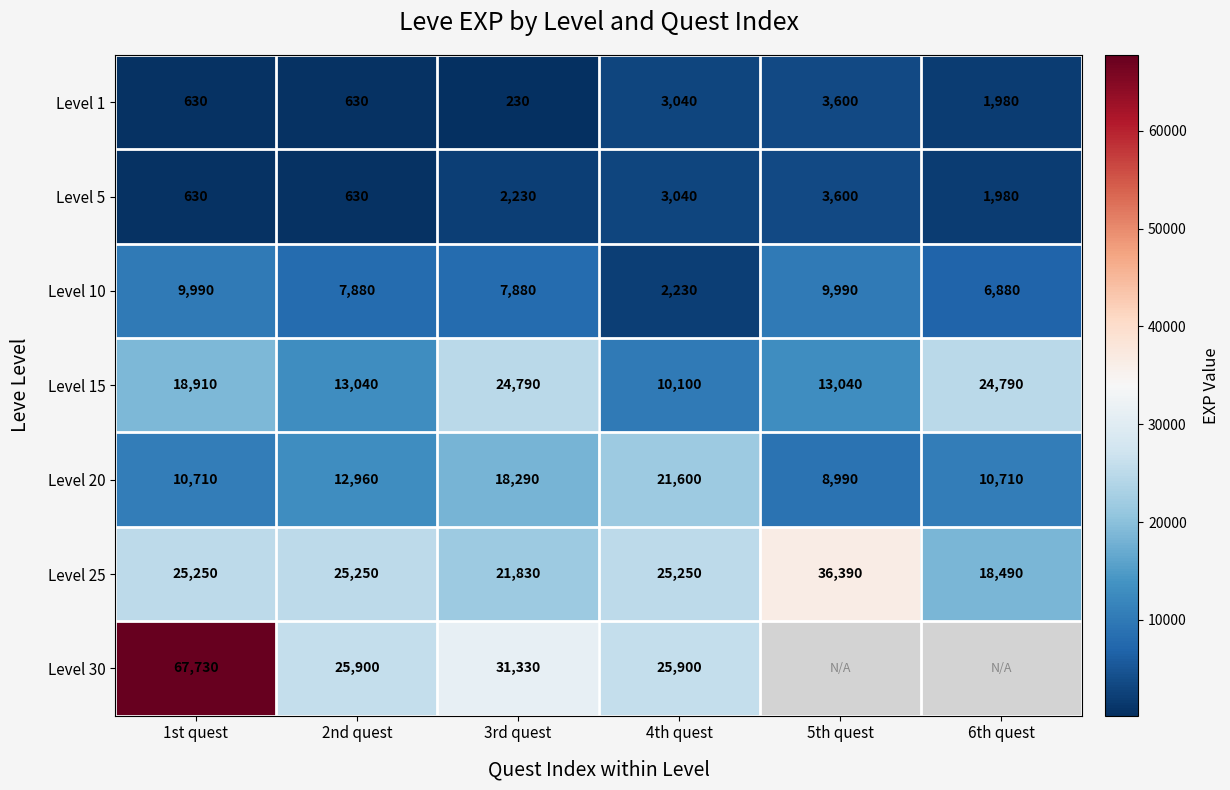

What is the approximate value of Level 20 at 1st quest, to the nearest 10?

10710